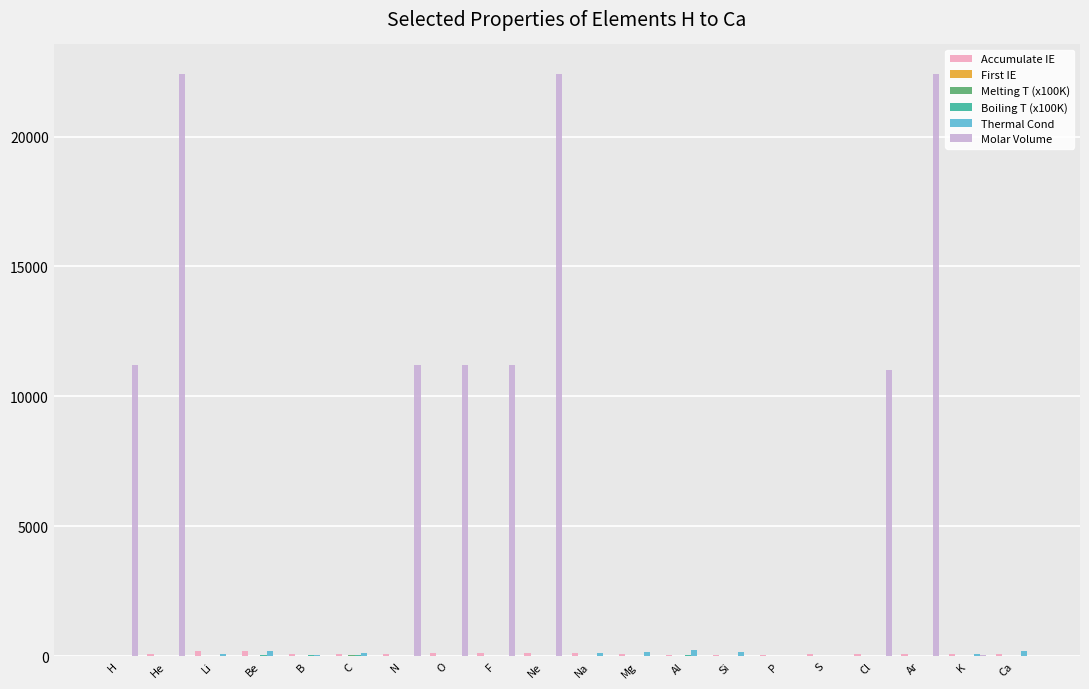

Which series has the largest total across all categories?

Molar Volume